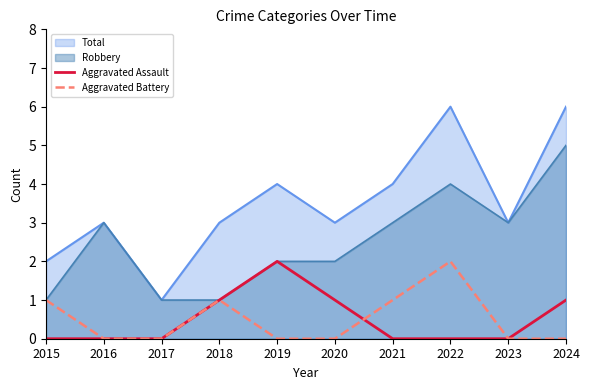

Does the chart have visible grid lines?

No